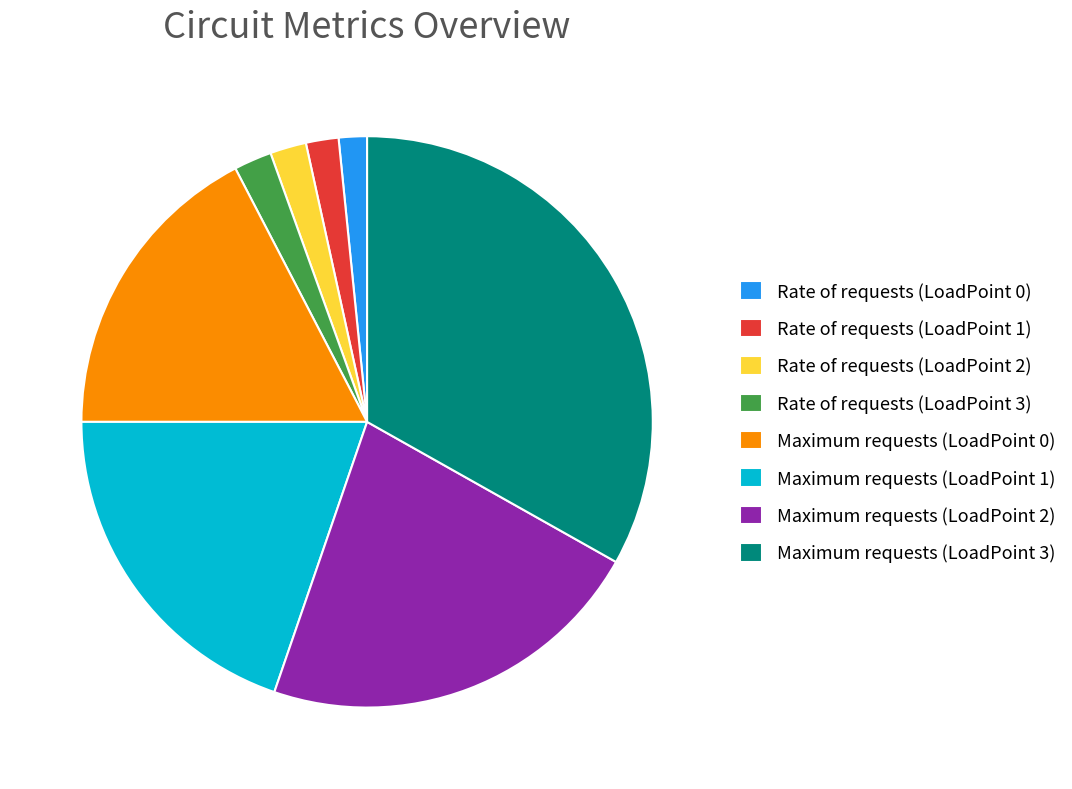

True or false: Maximum requests (LoadPoint 3) accounts for 33% of the total.

True